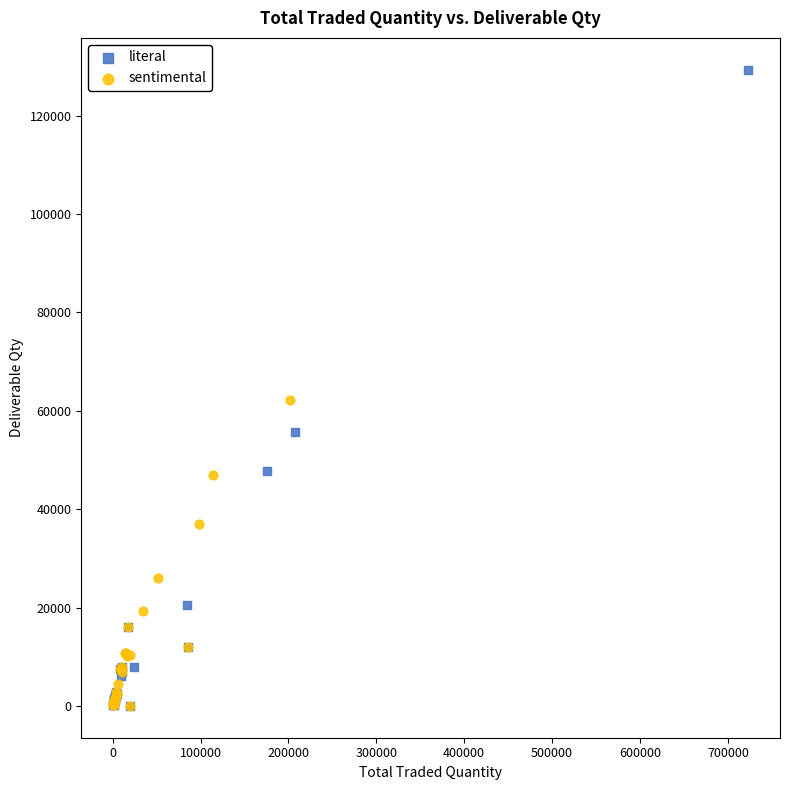

Which series has the widest spread of Y values?

literal